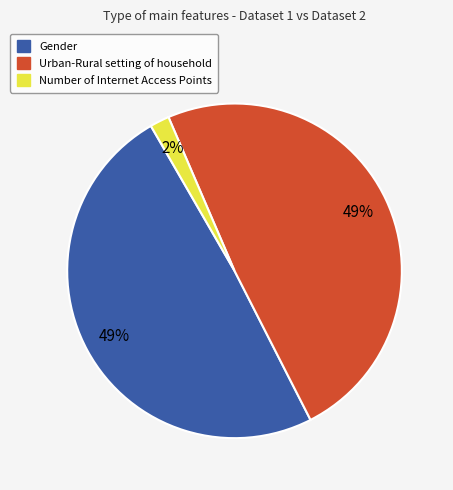

To the nearest percent, what is the combined percentage of Urban-Rural setting of household and Gender?

98%